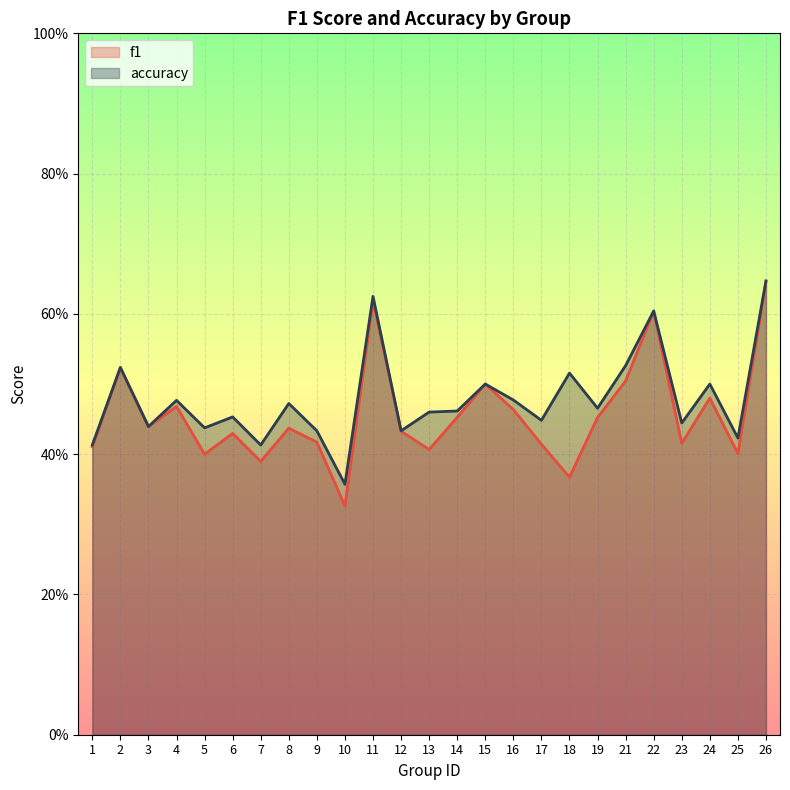

Count the number of data series in this chart.

2